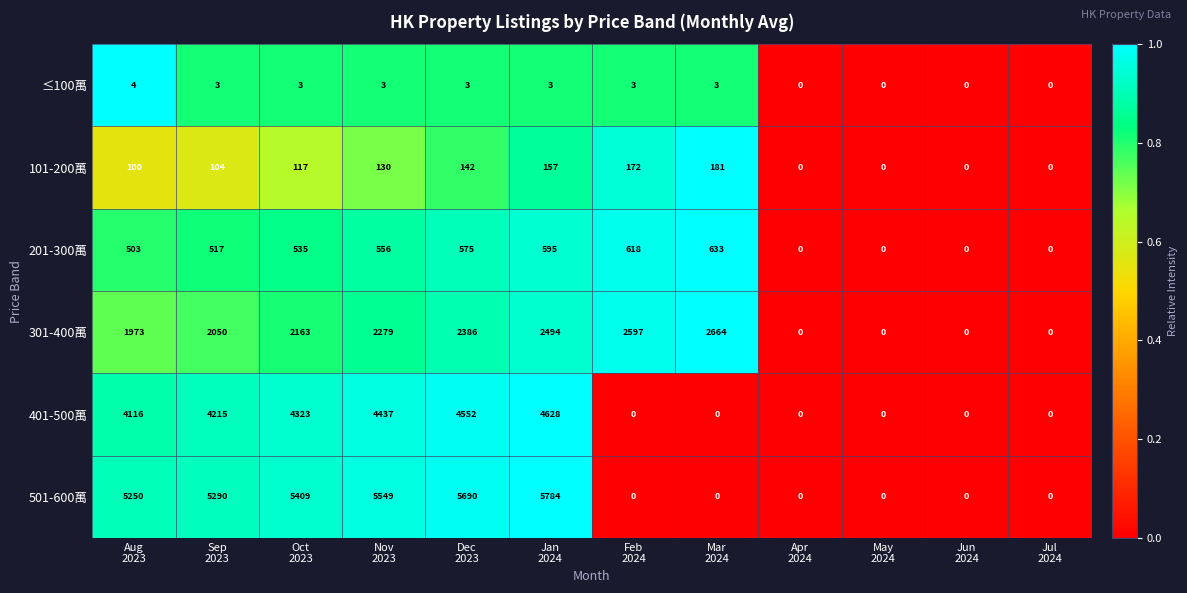

At which category is the sum across all series the highest?

Jan
2024